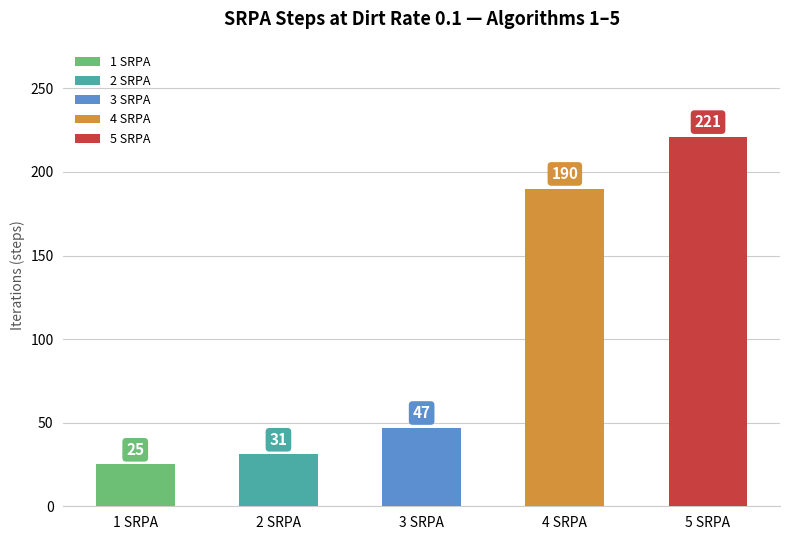

What value does the data have at 4 SRPA?

190